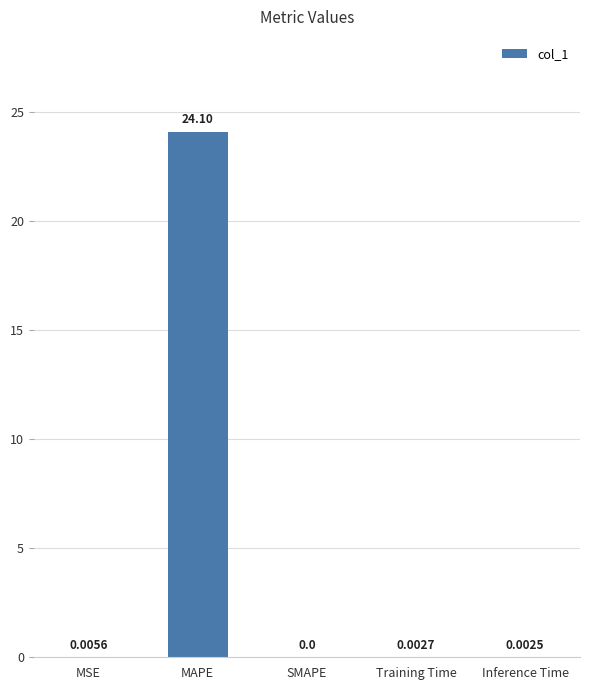

At which label is the value closest to 12?

MSE